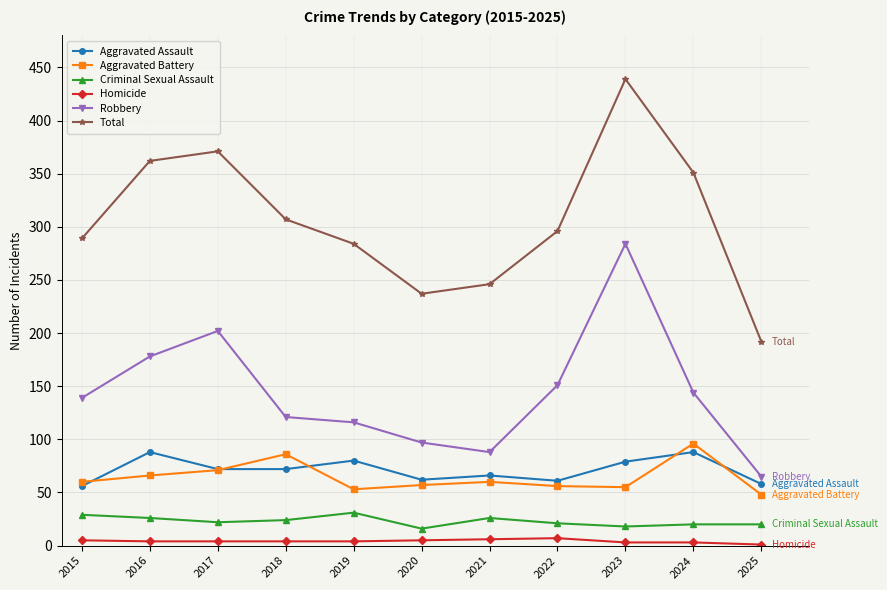

At which category is the sum across all series the highest?

2023